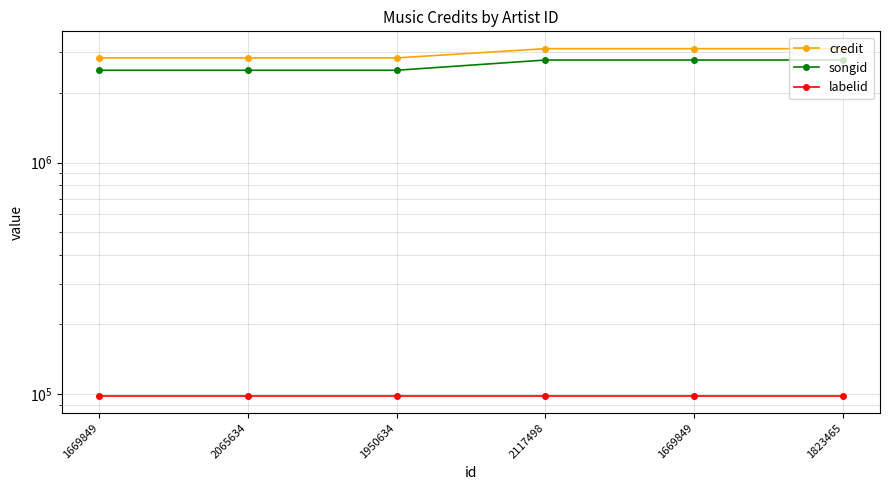

Does the chart have visible grid lines?

Yes